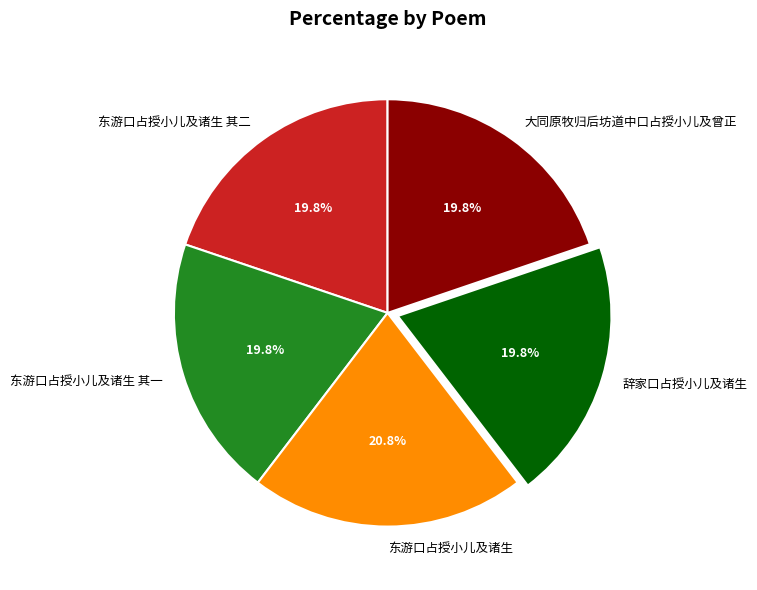

Which category has the biggest portion of the pie?

东游口占授小儿及诸生